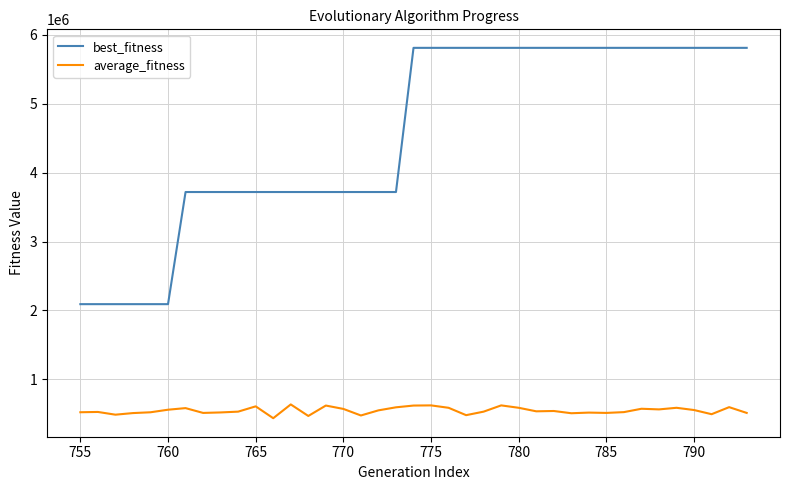

True or false: average_fitness and best_fitness cross at least once.

False